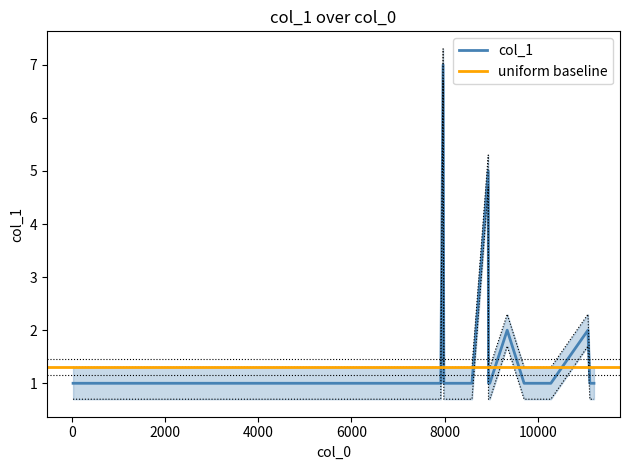

Which label corresponds to the largest value in the chart?

7968